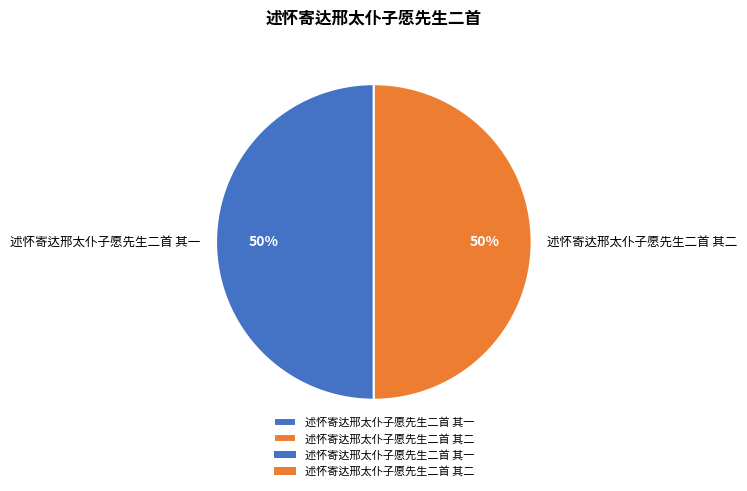

The 述怀寄达邢太仆子愿先生二首 其二 slice represents 64% of the pie. True or false?

False